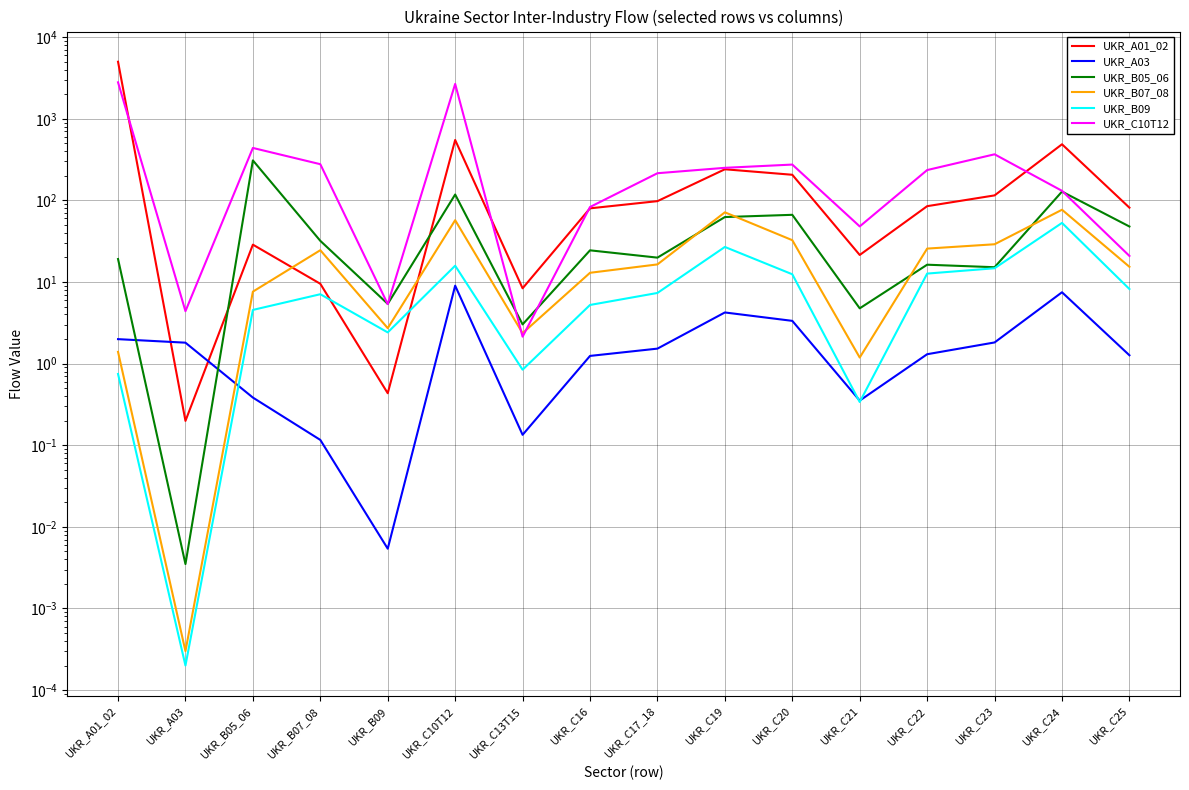

Which series has the largest range (max minus min)?

UKR_A01_02